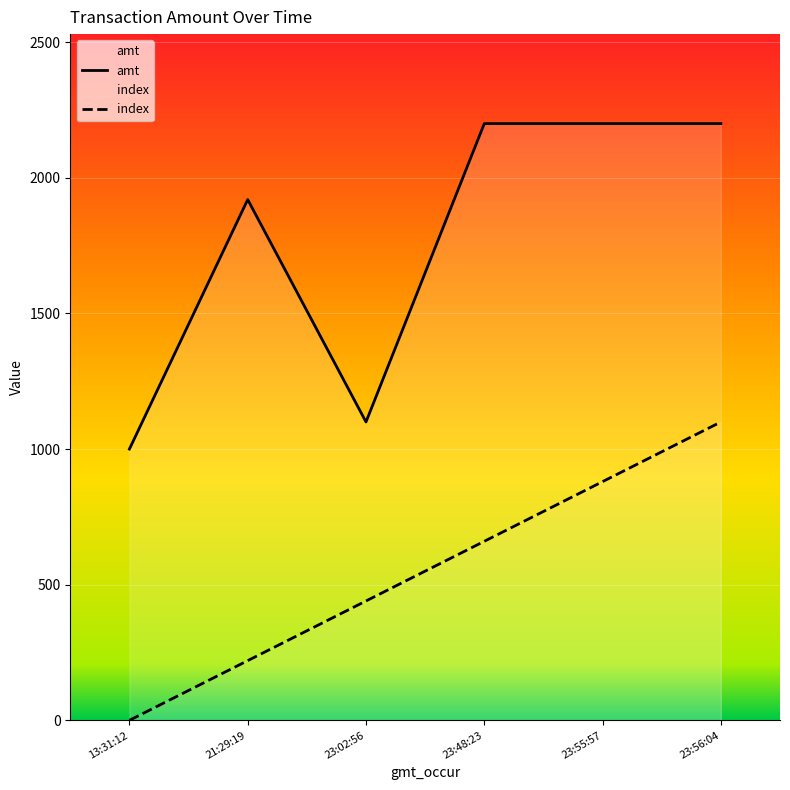

What is the sum of all index values?

3300